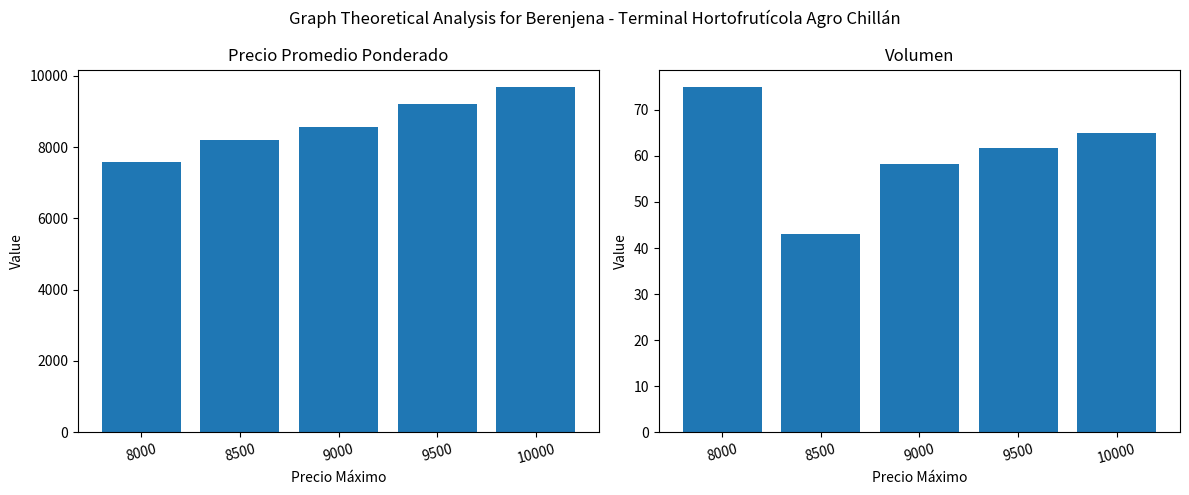

Reading right to left, transcribe all the data shown in this chart.

Precio promedio ponderado: 10000=9692.0	9500=9216.3	9000=8561.2	8500=8209.0	8000=7577.0
Volumen: 10000=65.0	9500=61.7	9000=58.2	8500=43.0	8000=75.0